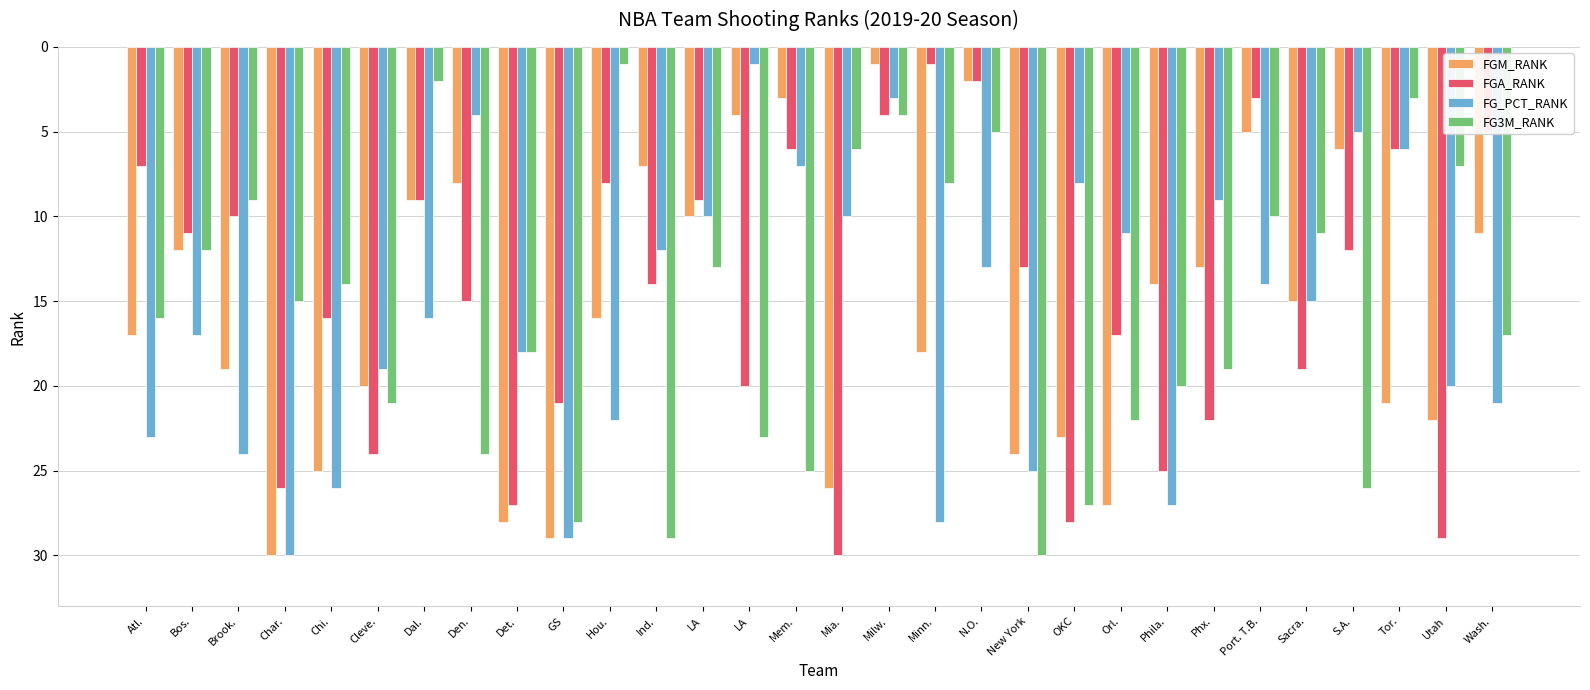

What is the value of the FGA_RANK bar at the 4th from the left?

26